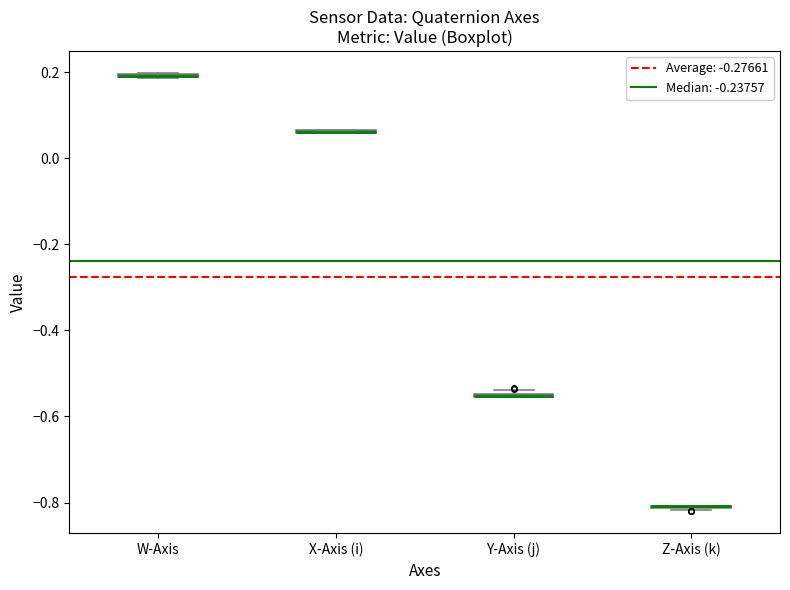

Where is the upper edge of the box for Y-Axis (j) on the y-axis? The values are not printed on the chart, so give them approximately, as read against the axis.

-0.54